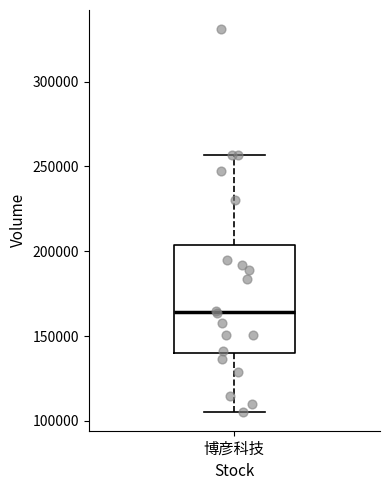

Where does the median line of the box for 博彦科技 sit on the y-axis? The values are not printed on the chart, so give them approximately, as read against the axis.

165000